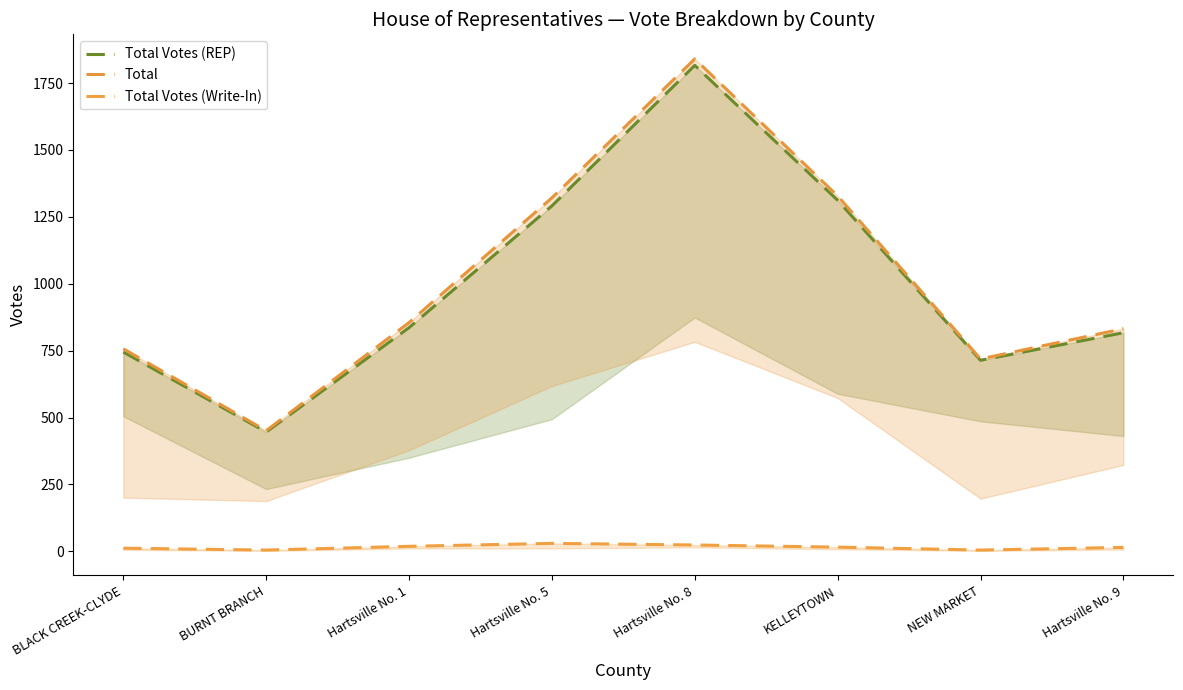

Between Hartsville No. 5 and KELLEYTOWN, which series saw the biggest shift?

Total Votes (REP)